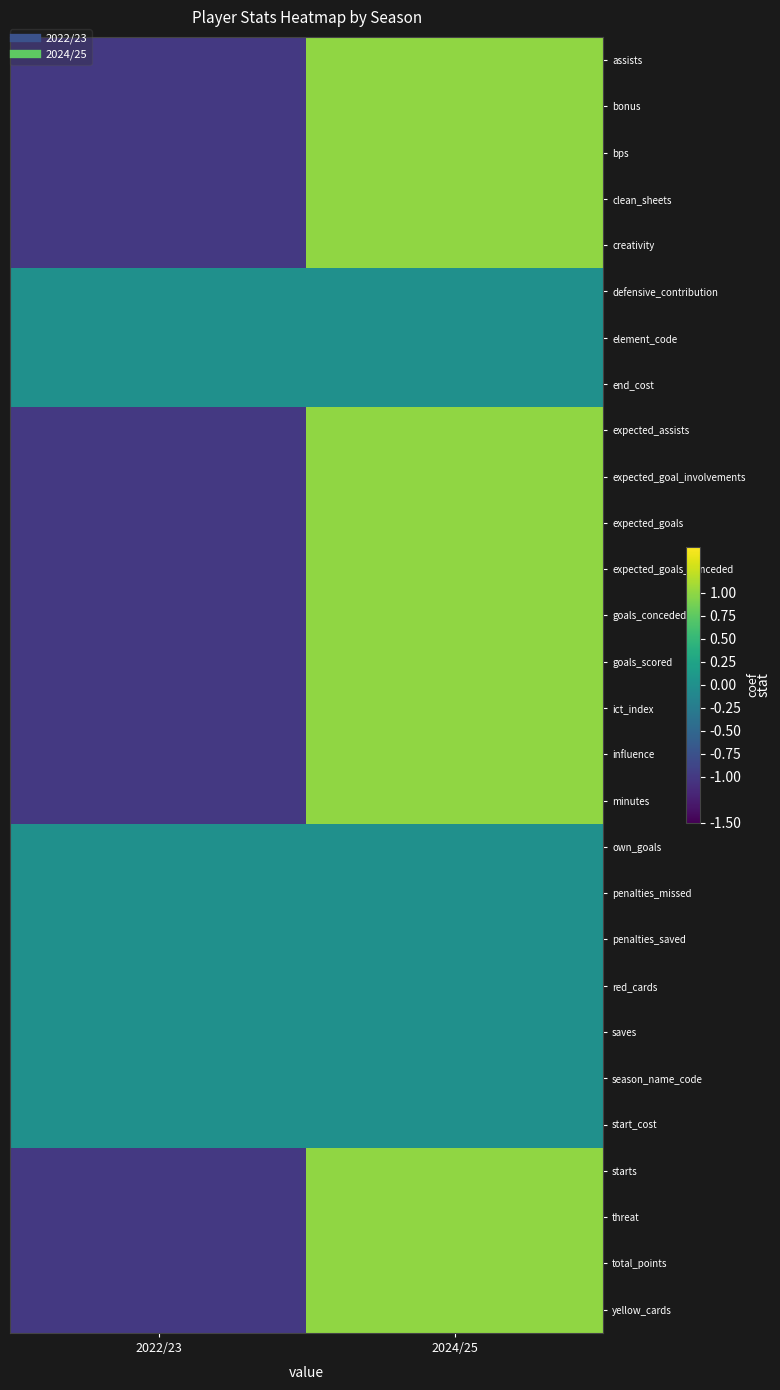

Which category has the lowest value across all series?

2022/23